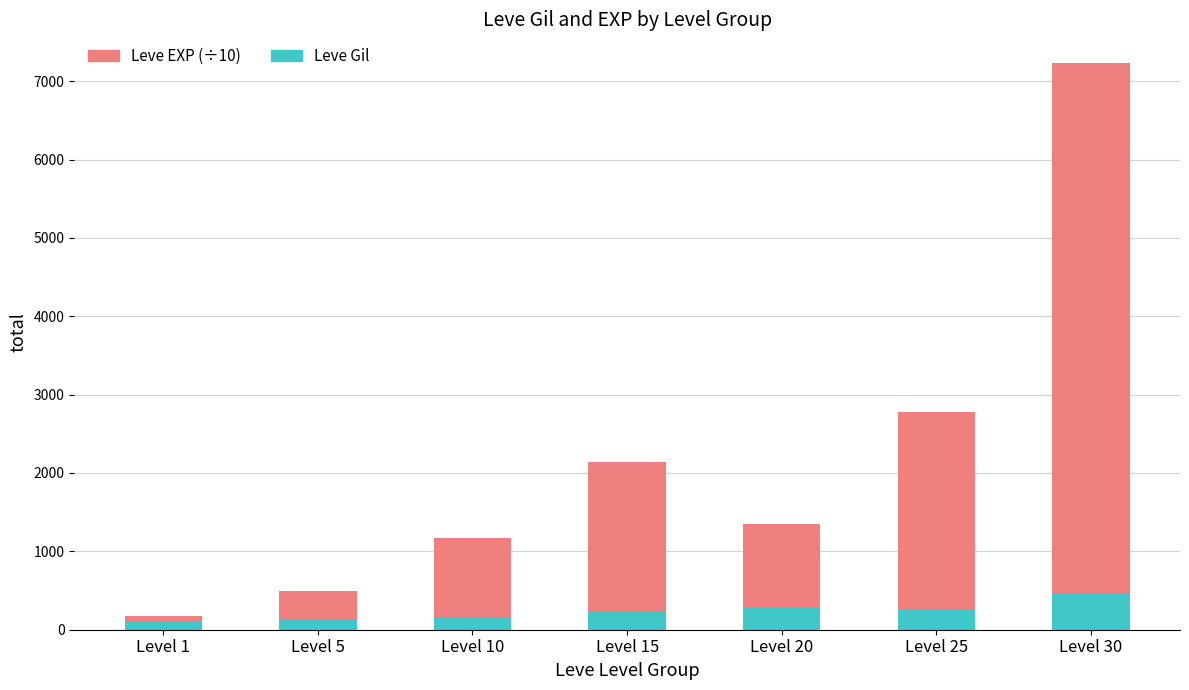

What is the highest value of the Leve Gil series?

463